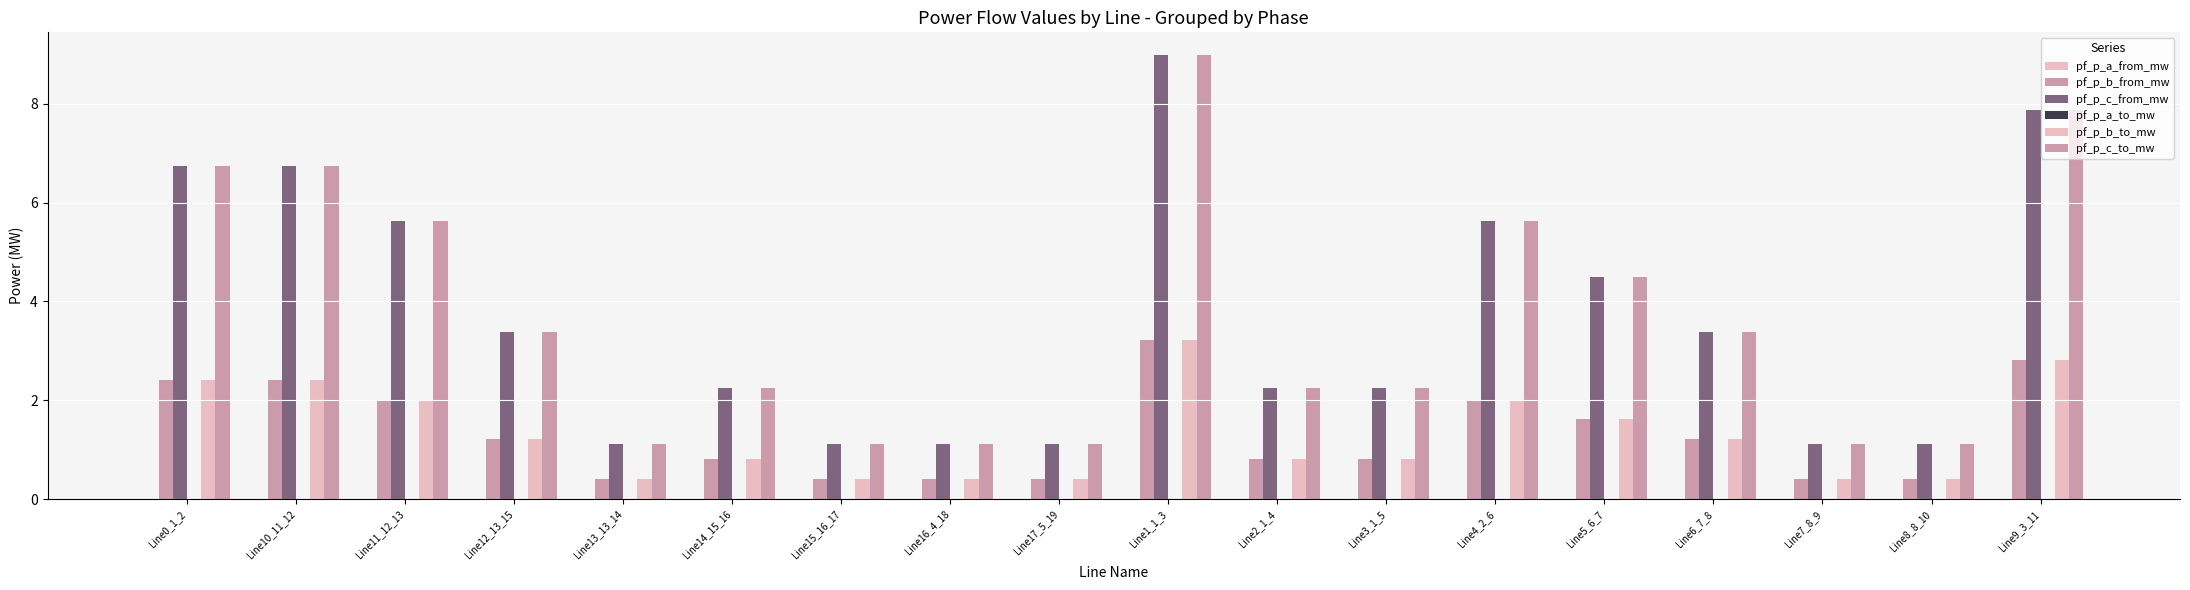

What is the lowest value of the pf_p_b_to_mw series?

0.4